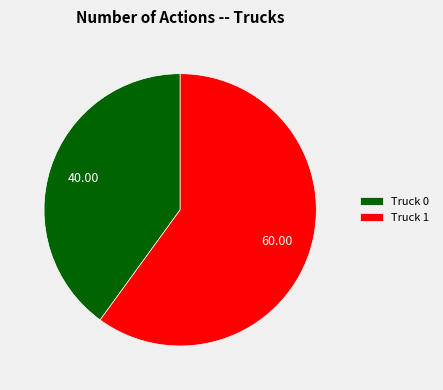

Rank the categories by value from highest to lowest.

Truck 1, Truck 0